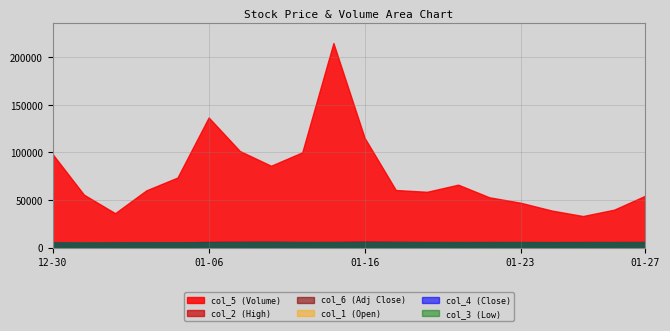

Does the chart have visible grid lines?

Yes